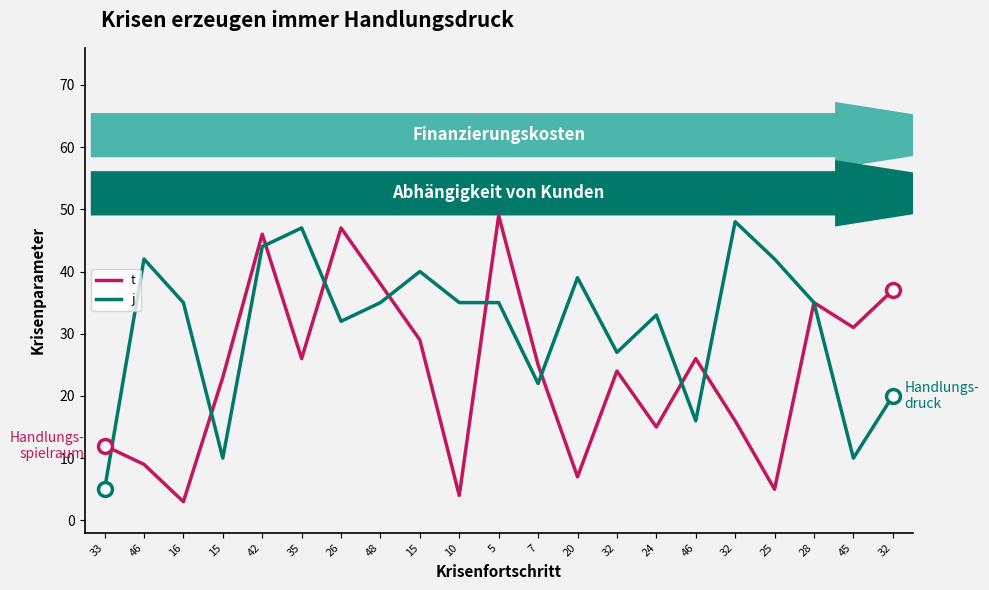

What is the label of the 1st point from the right?

32